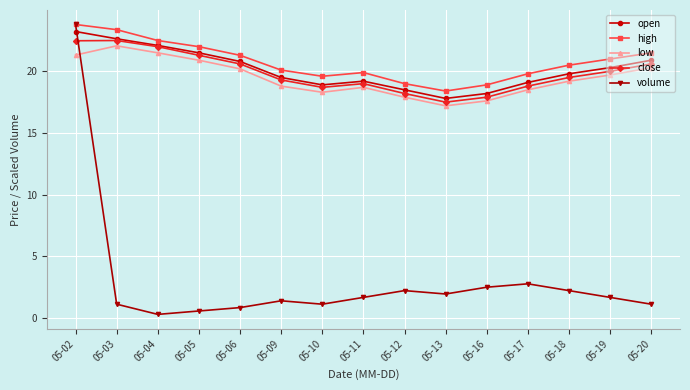

Which category has the lowest value across all series?

05-04